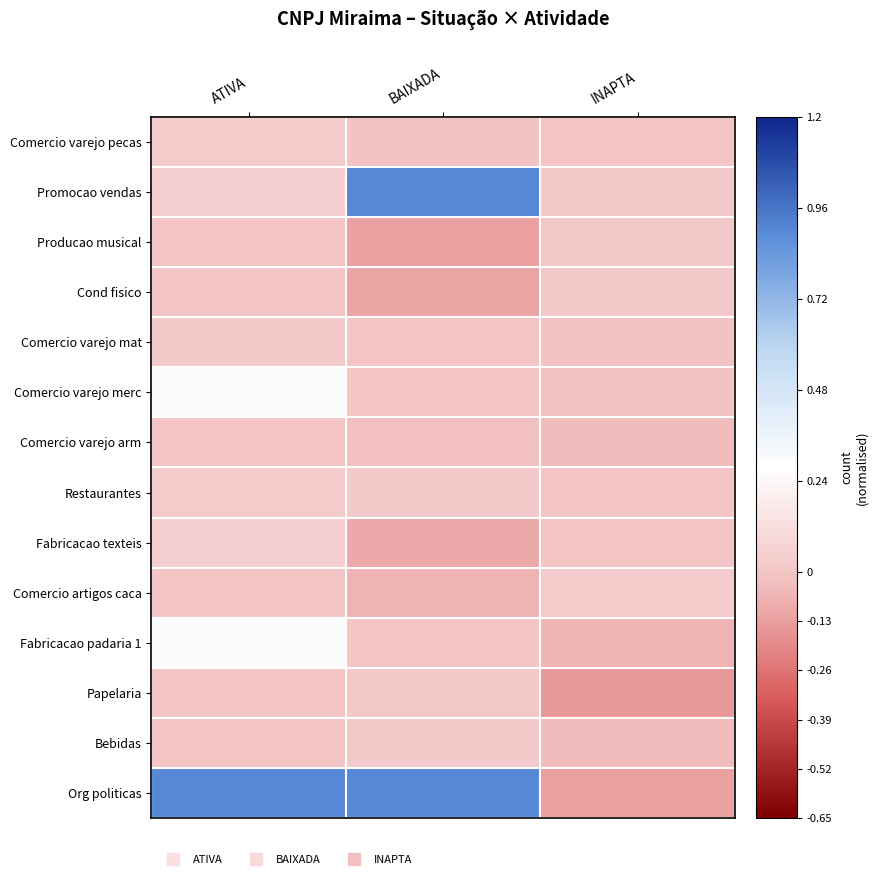

Reading left to right, list all the values displayed in this chart.

row_0: ATIVA=0.0	BAIXADA=-0.0	INAPTA=0.0
row_1: ATIVA=0.0	BAIXADA=0.9	INAPTA=0.0
row_2: ATIVA=0.0	BAIXADA=-0.1	INAPTA=0.0
row_3: ATIVA=0.0	BAIXADA=-0.1	INAPTA=0.0
row_4: ATIVA=0.0	BAIXADA=0.0	INAPTA=-0.0
row_5: ATIVA=0.3	BAIXADA=0.0	INAPTA=-0.0
row_6: ATIVA=0.0	BAIXADA=-0.0	INAPTA=-0.0
row_7: ATIVA=0.0	BAIXADA=0.0	INAPTA=0.0
row_8: ATIVA=0.0	BAIXADA=-0.1	INAPTA=0.0
row_9: ATIVA=0.0	BAIXADA=-0.1	INAPTA=0.0
row_10: ATIVA=0.3	BAIXADA=-0.0	INAPTA=-0.1
row_11: ATIVA=0.0	BAIXADA=0.0	INAPTA=-0.1
row_12: ATIVA=0.0	BAIXADA=0.0	INAPTA=-0.0
row_13: ATIVA=0.9	BAIXADA=0.9	INAPTA=-0.1